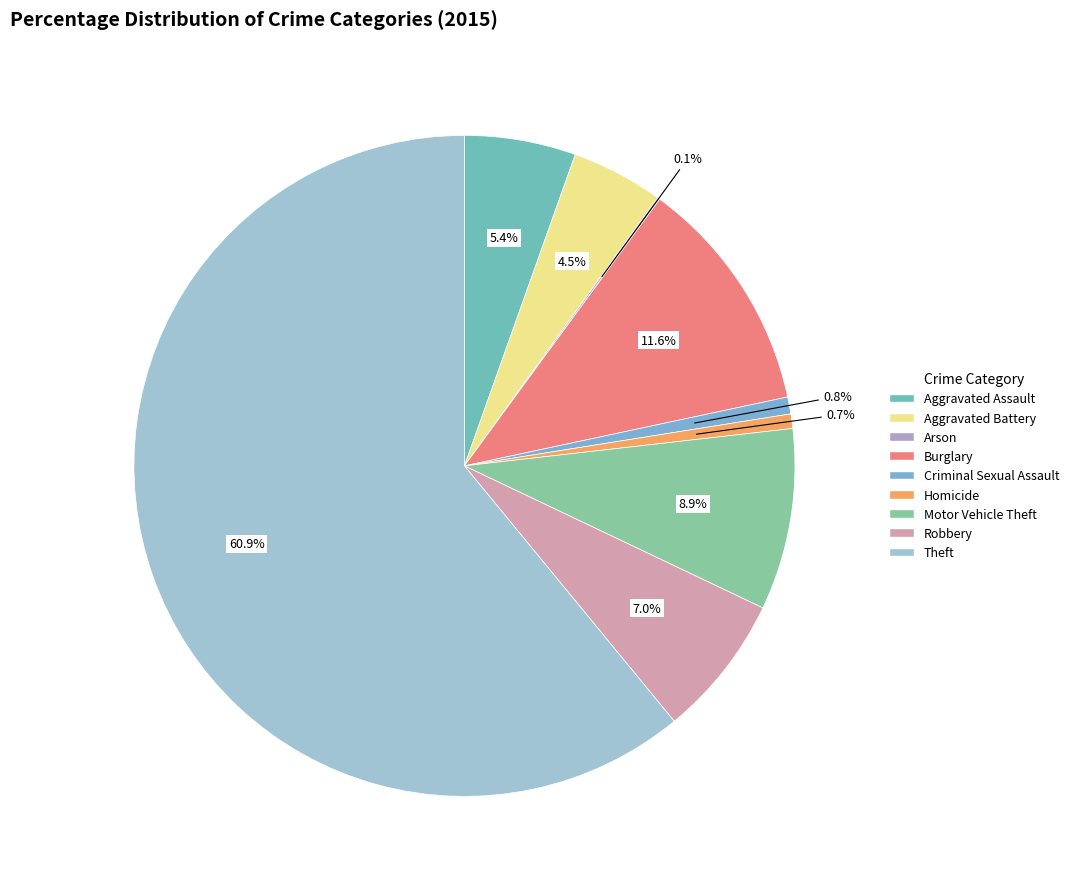

What percentage is NOT represented by Burglary?

88.4%